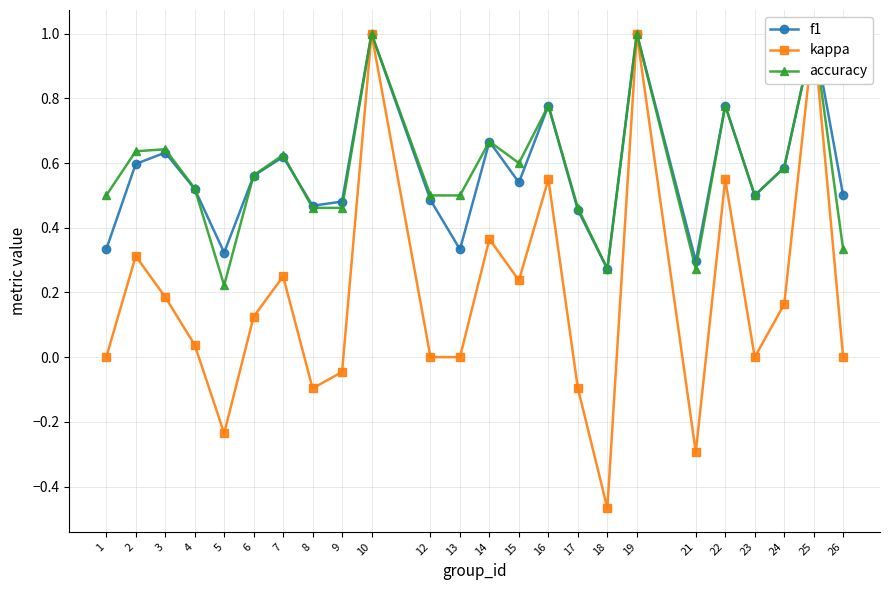

Which has a higher value, 17 or 6?

6